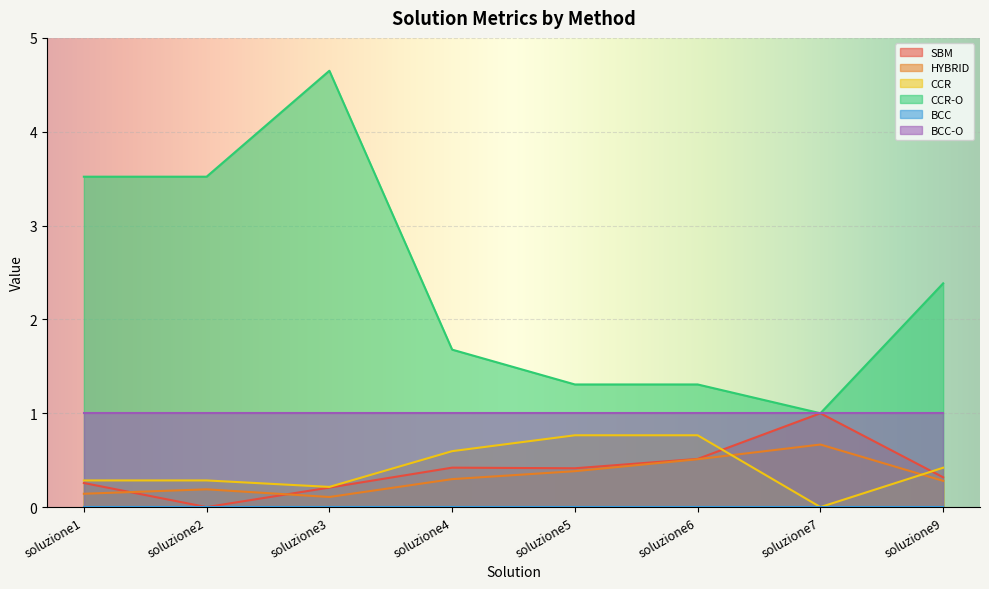

The HYBRID series shows 0.9 at soluzione6. True or false?

False